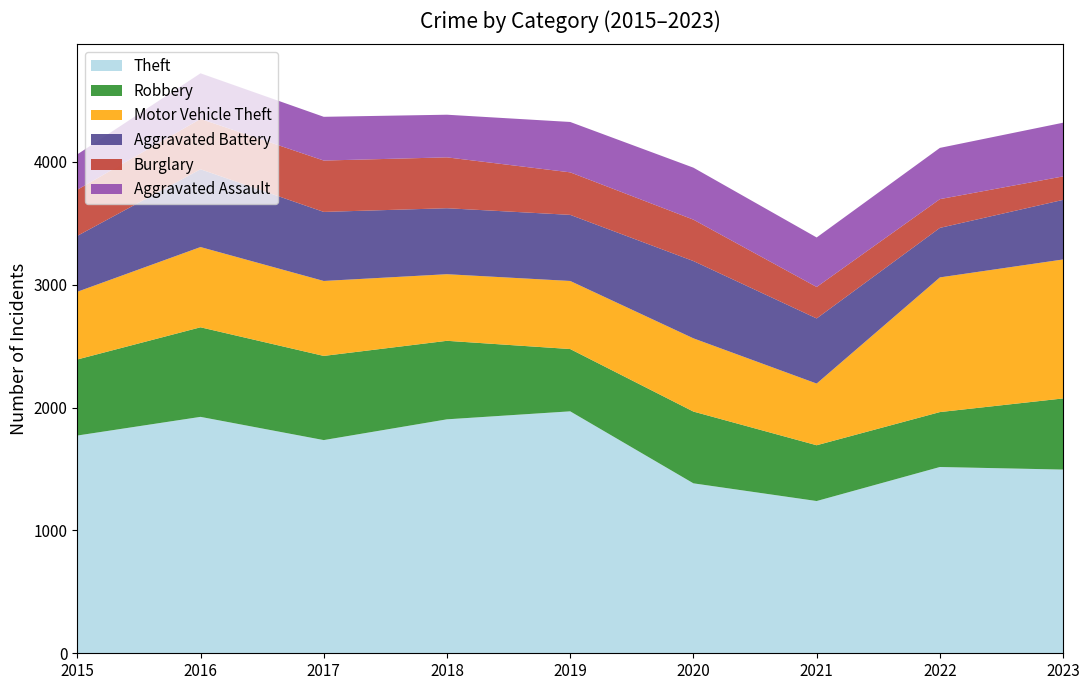

Reading left to right, what are all the values shown in this chart?

Theft: 2015=1772	2016=1924	2017=1735	2018=1904	2019=1969	2020=1383	2021=1239	2022=1516	2023=1495
Robbery: 2015=619	2016=729	2017=685	2018=639	2019=507	2020=584	2021=454	2022=447	2023=579
Motor Vehicle Theft: 2015=551	2016=653	2017=610	2018=542	2019=554	2020=596	2021=502	2022=1096	2023=1131
Aggravated Battery: 2015=455	2016=633	2017=562	2018=537	2019=538	2020=629	2021=530	2022=403	2023=485
Burglary: 2015=375	2016=410	2017=418	2018=414	2019=346	2020=337	2021=256	2022=234	2023=191
Aggravated Assault: 2015=288	2016=371	2017=356	2018=347	2019=410	2020=423	2021=403	2022=417	2023=437